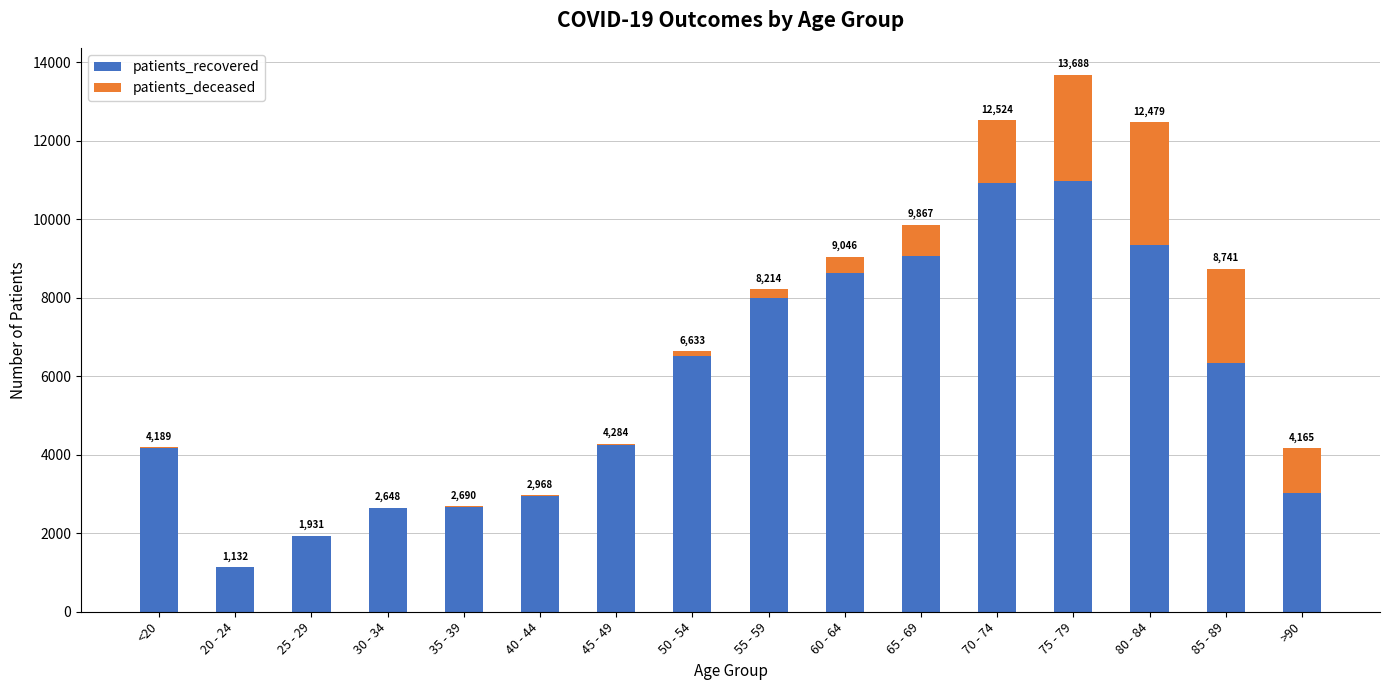

What is the label of the 5th bar from the right?

70 - 74